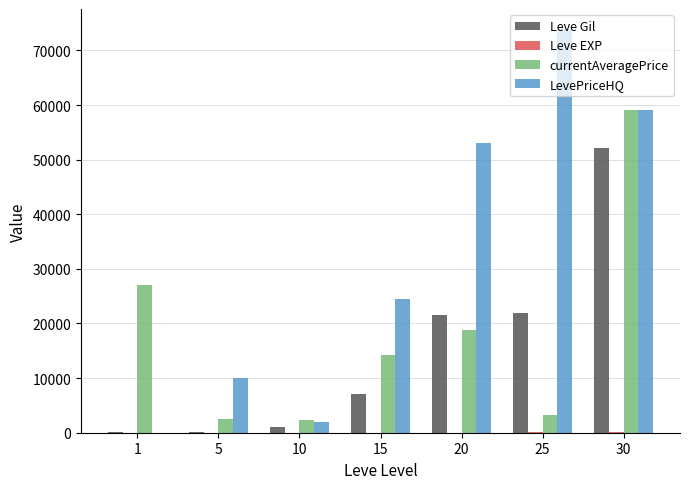

Is the value of currentAveragePrice at 1 greater than the value of LevePriceHQ at 20?

No